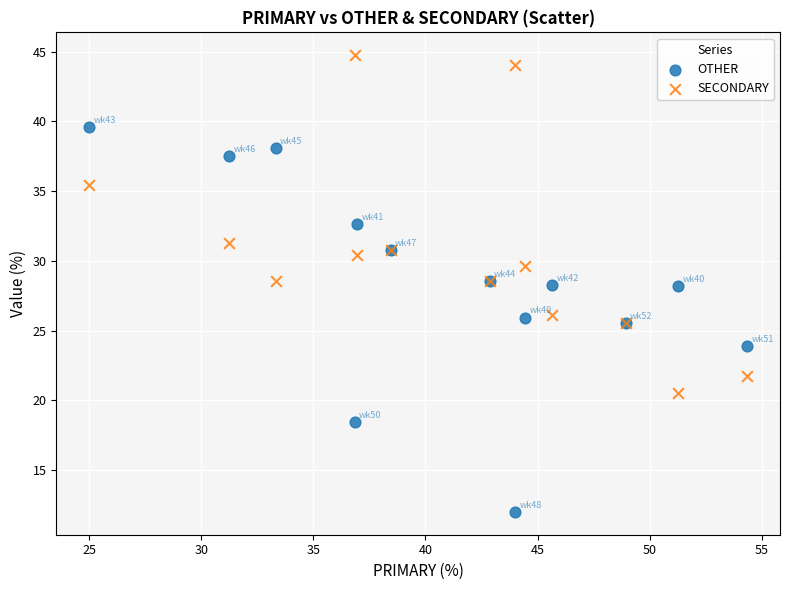

Which series reaches the minimum Y coordinate?

OTHER